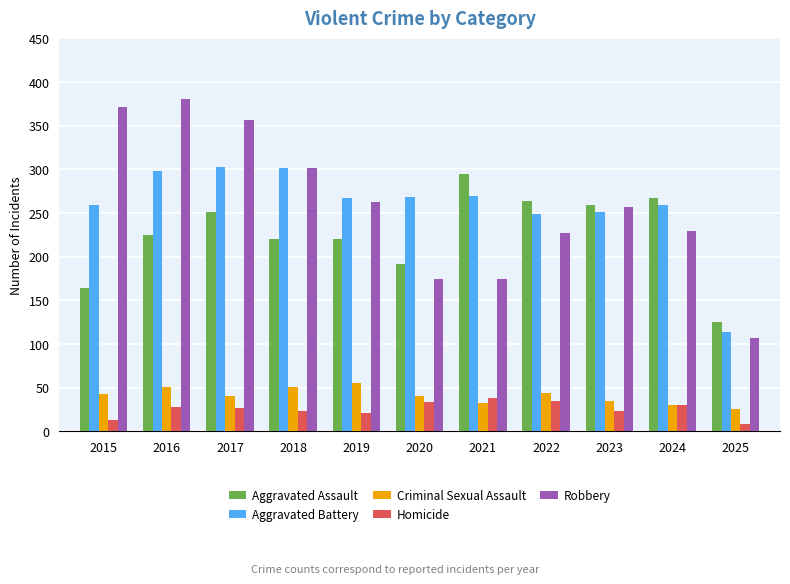

How many groups of bars are there?

11